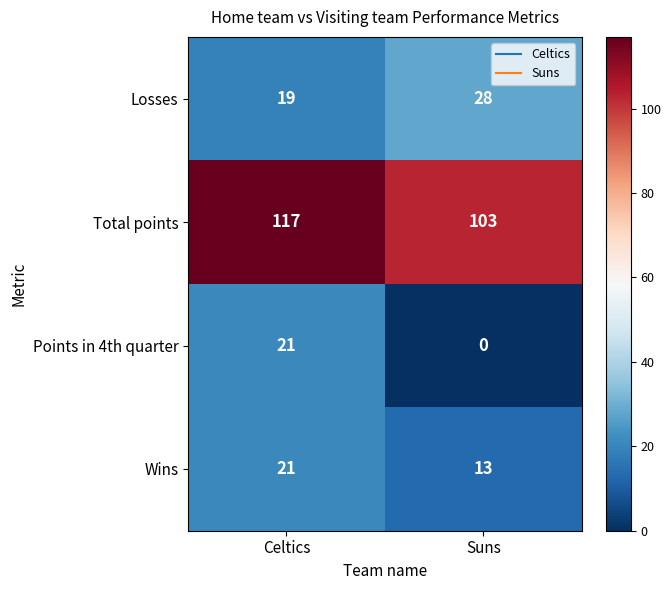

At which label is Losses closest to 23?

Celtics